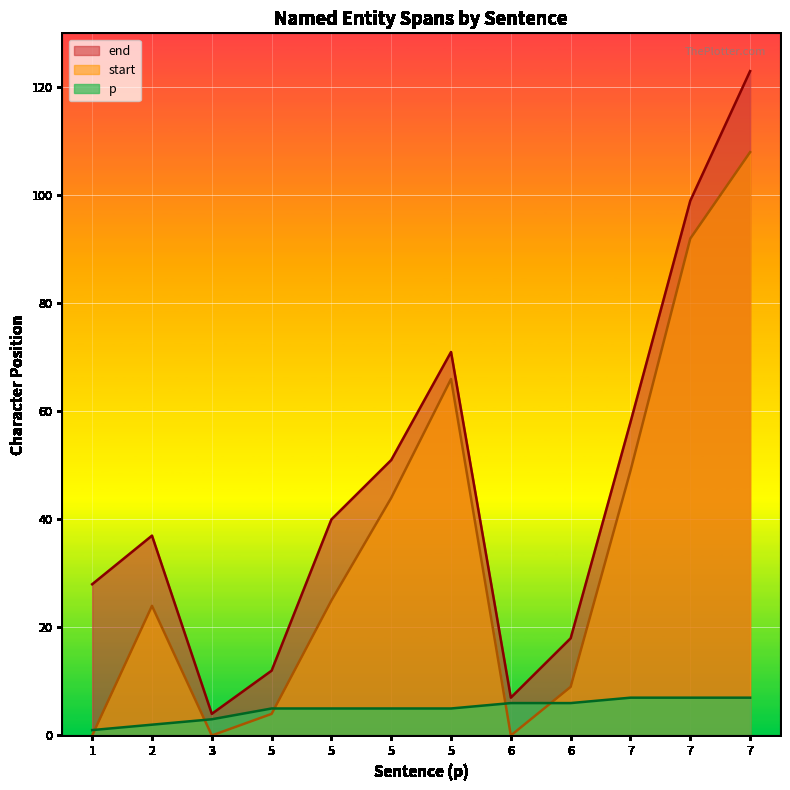

True or false: p and end cross at least once.

False